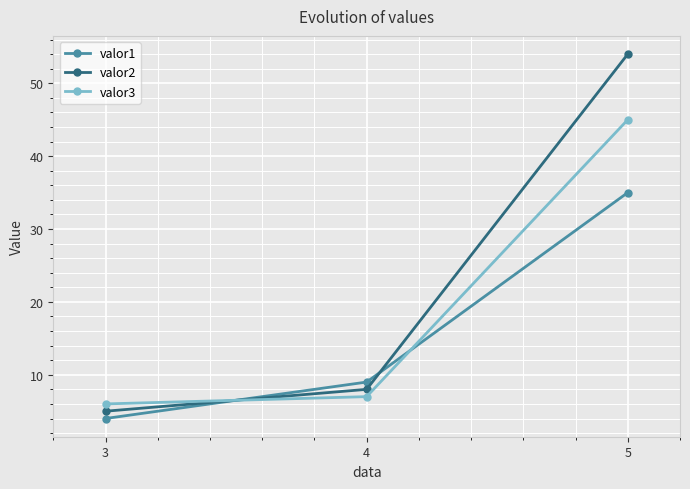

At which category is the sum across all series the highest?

5